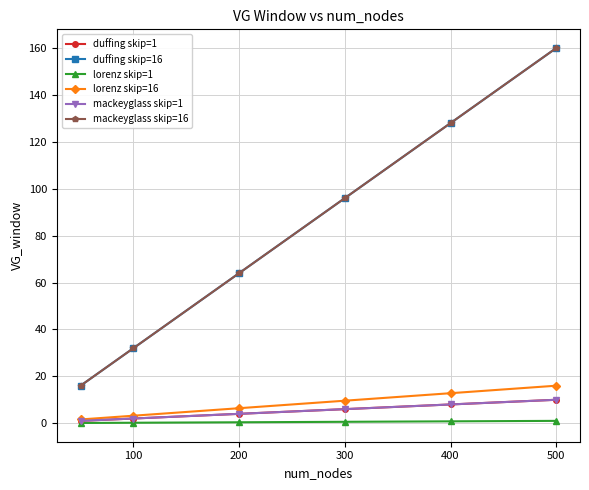

True or false: duffing skip=1 has more than 2 points higher than both neighbors.

False